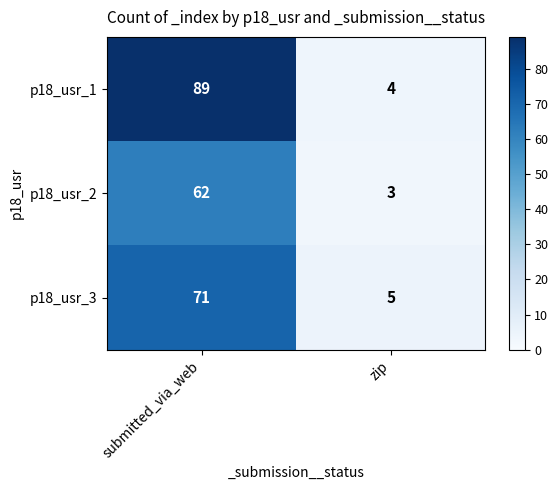

Rank the categories by p18_usr_1 value from lowest to highest.

zip, submitted_via_web